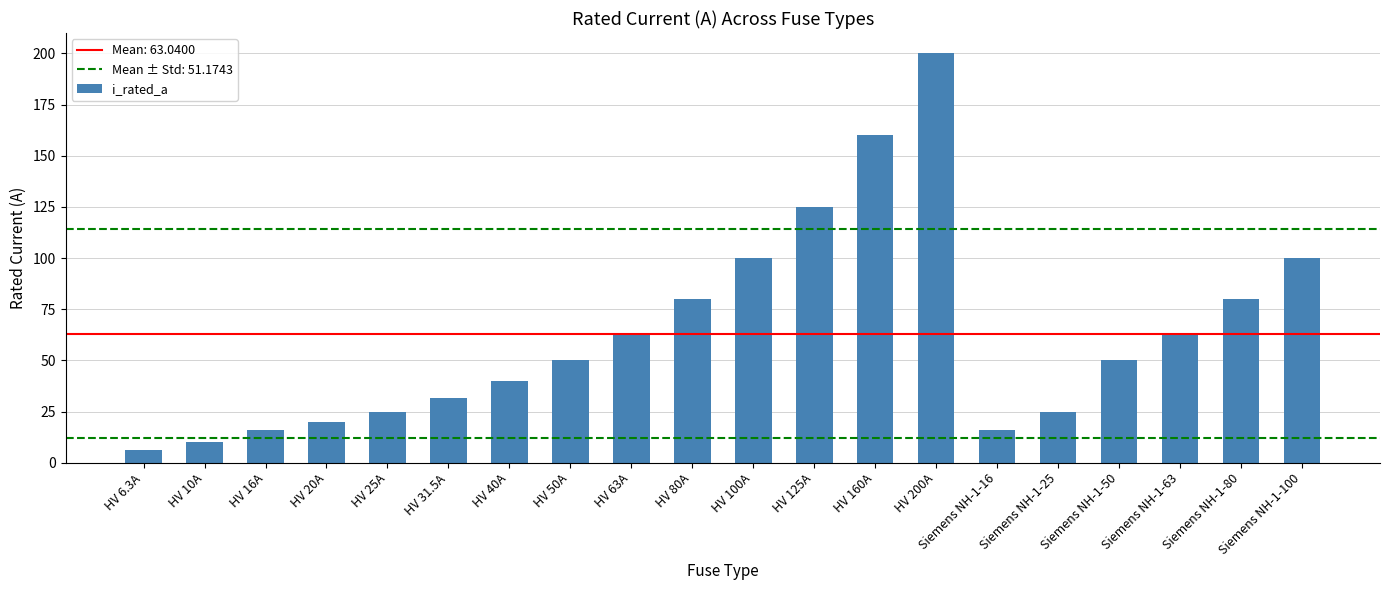

What is the average value?

63.0